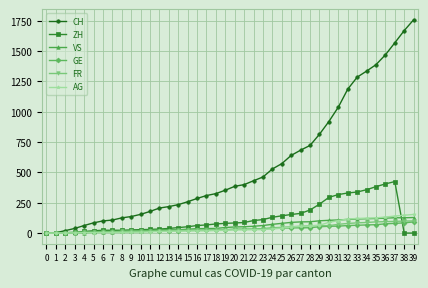

Between 18 and 29, which series saw the biggest shift?

CH